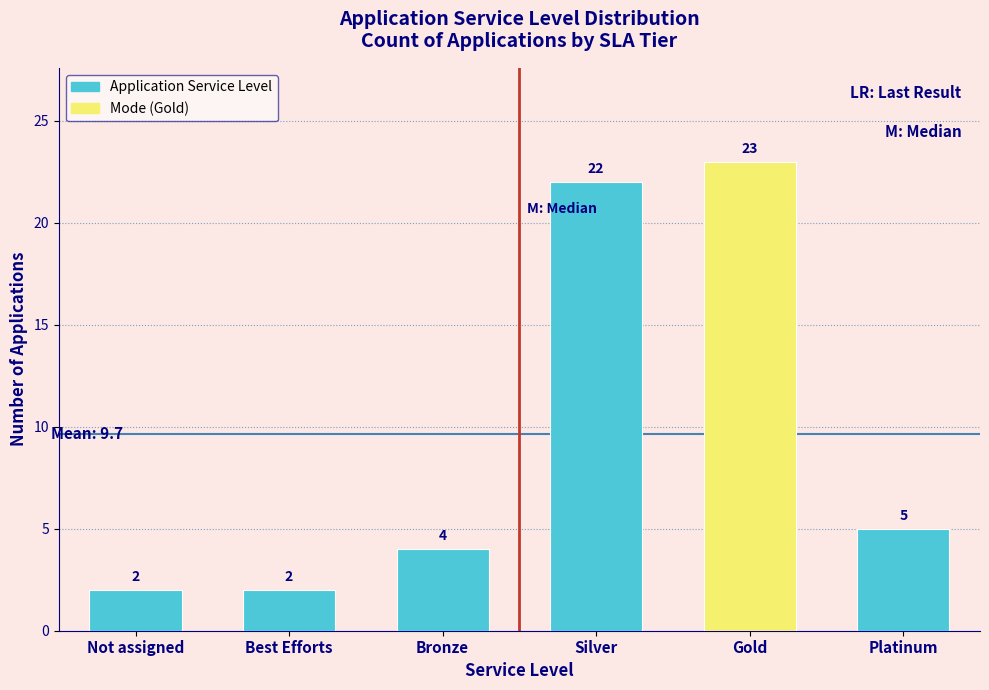

Reading left to right, extract all data points from this chart.

2	2	4	22	23	5